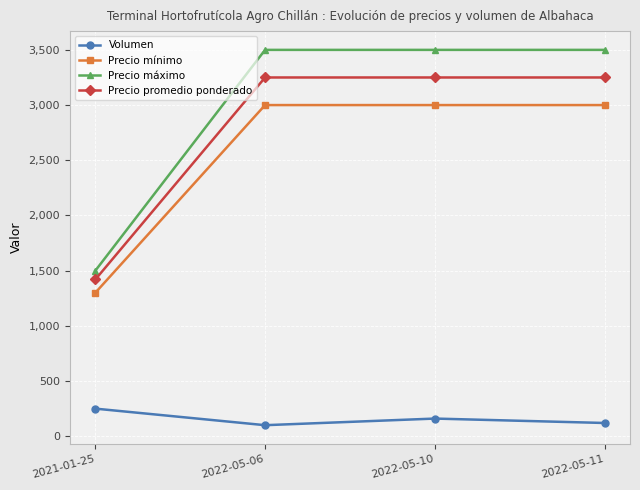

What position from the left is 2022-05-10?

3